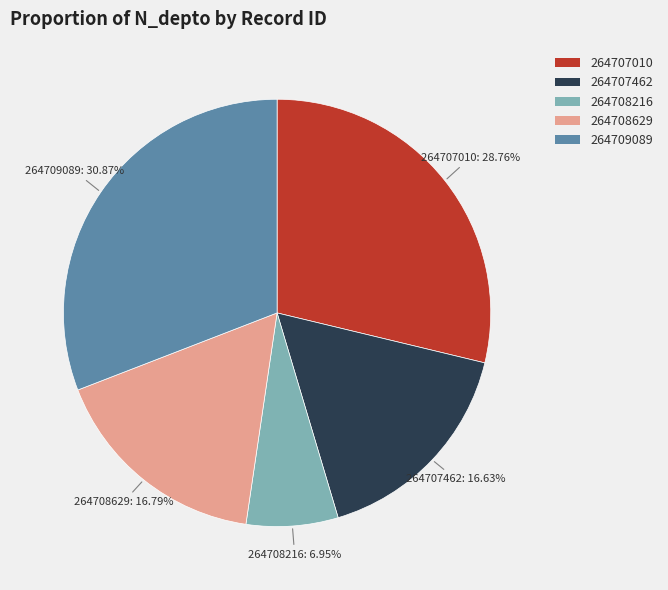

True or false: 264707010 accounts for 23% of the total.

False